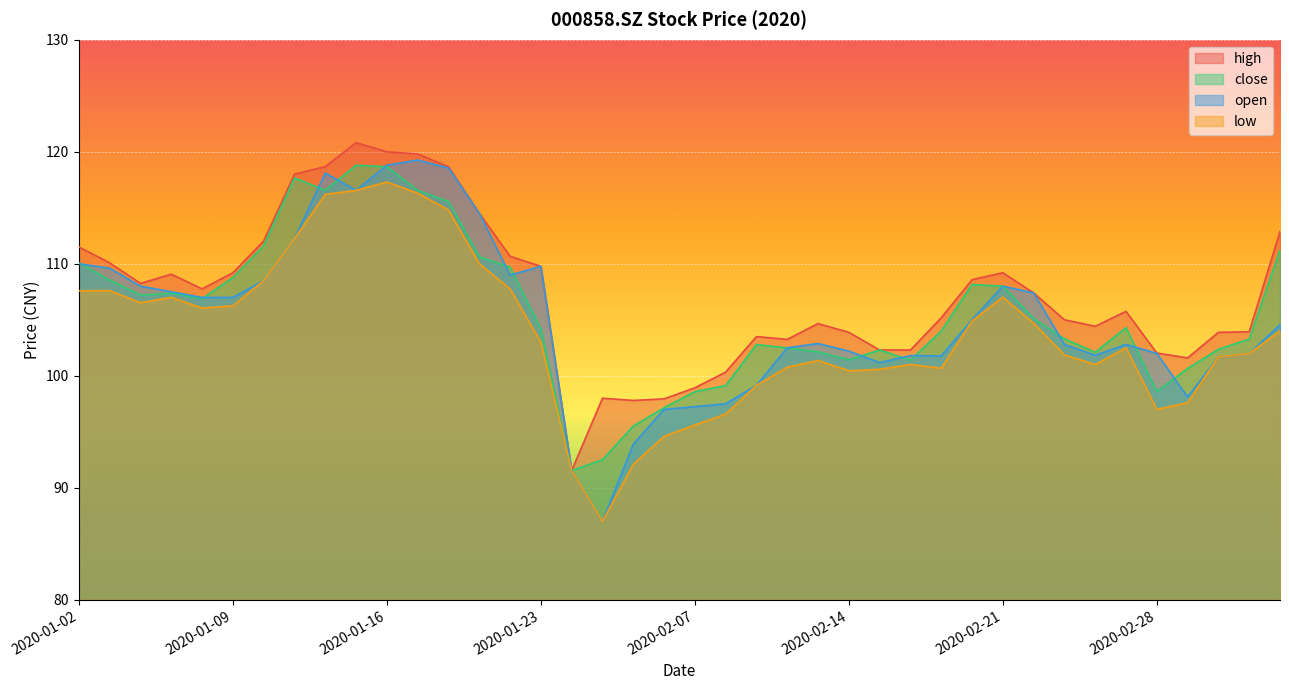

How many lines are shown in the chart?

4